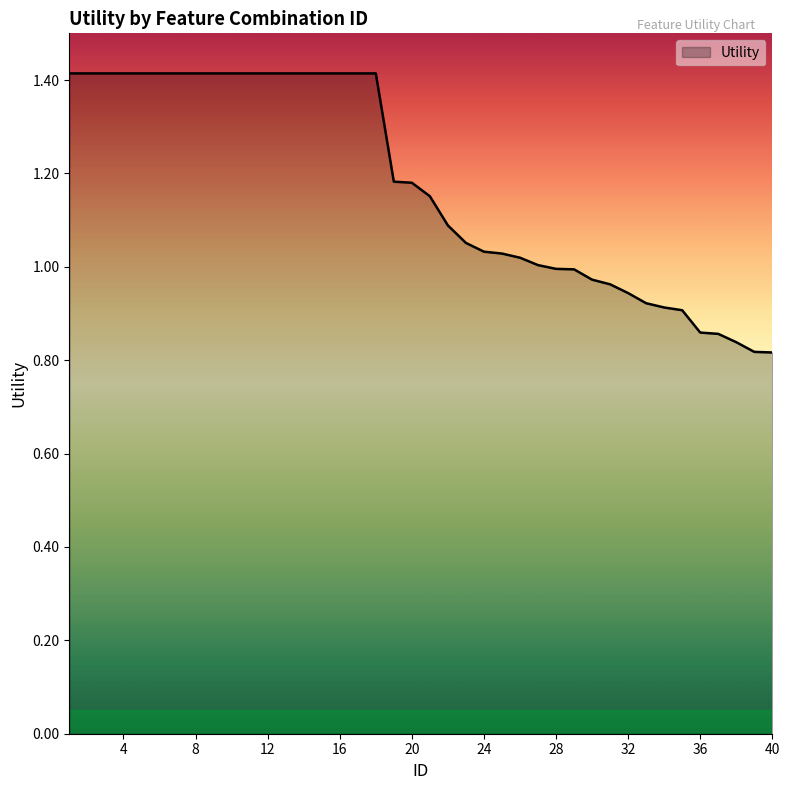

What is the greatest value displayed?

1.4